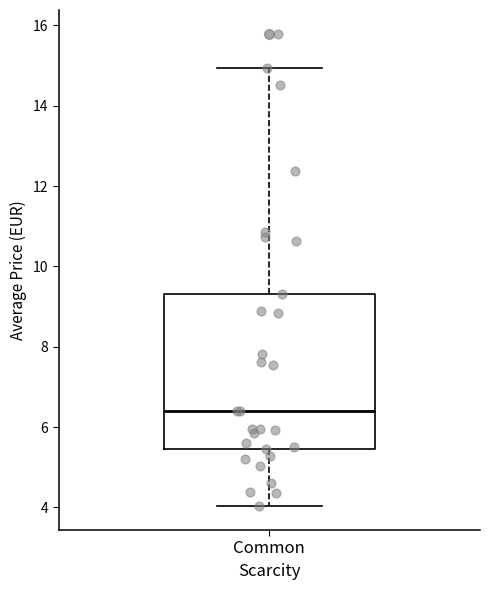

Read this box plot against the y-axis: the position of the median line, the range covered by the box, and the ends of both whiskers. The values are not printed on the chart, so give them approximately, as read against the axis.

median 6.4, box 5.4 to 9.4, whiskers 4.0 to 15.0